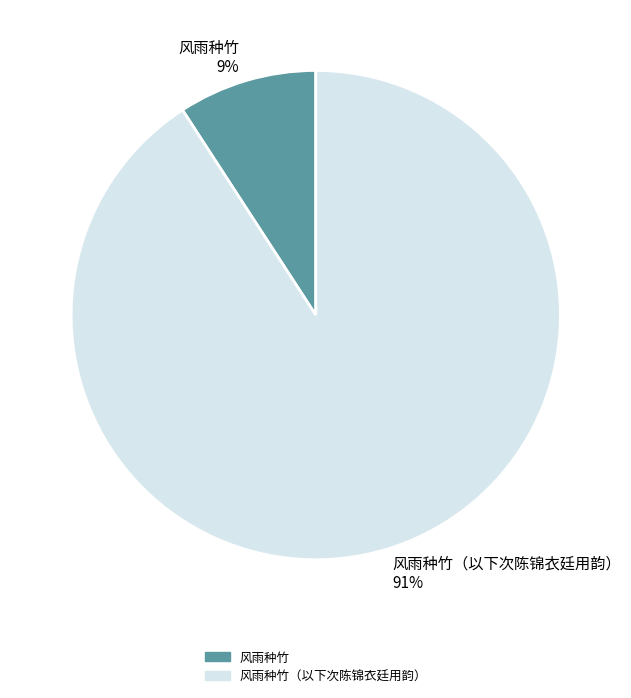

Does 风雨种竹 represent more than half of the total?

No